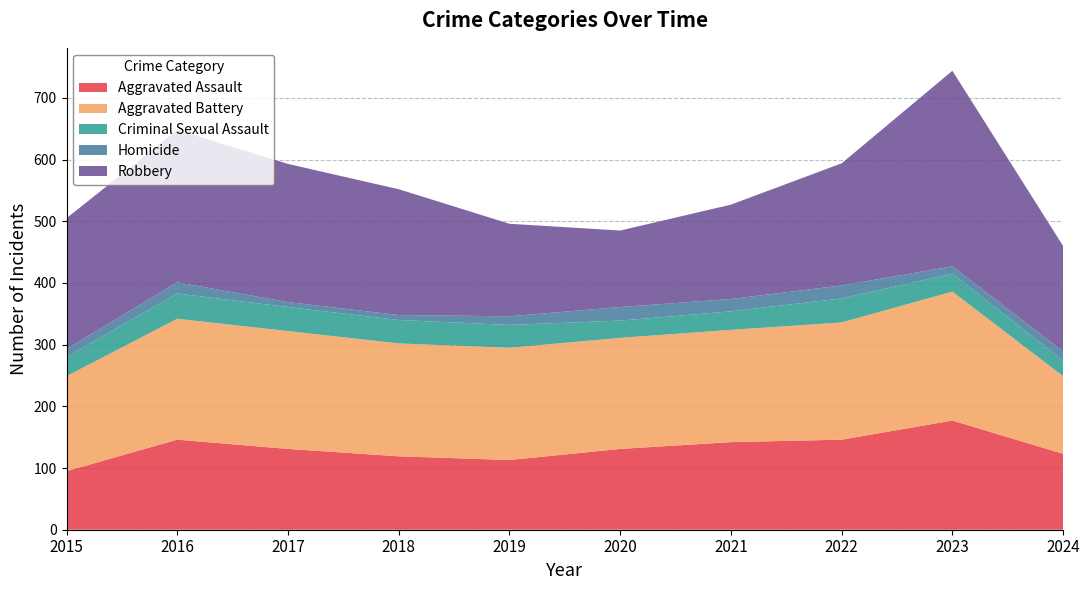

Reading right to left, extract all data points from this chart.

Aggravated Assault: 2024=123	2023=177	2022=146	2021=142	2020=131	2019=113	2018=119	2017=131	2016=146	2015=95
Aggravated Battery: 2024=126	2023=209	2022=190	2021=182	2020=180	2019=182	2018=183	2017=191	2016=196	2015=154
Criminal Sexual Assault: 2024=25	2023=29	2022=39	2021=30	2020=28	2019=37	2018=38	2017=39	2016=41	2015=31
Homicide: 2024=15	2023=12	2022=21	2021=20	2020=22	2019=14	2018=8	2017=8	2016=18	2015=13
Robbery: 2024=171	2023=317	2022=198	2021=153	2020=124	2019=150	2018=204	2017=224	2016=247	2015=212